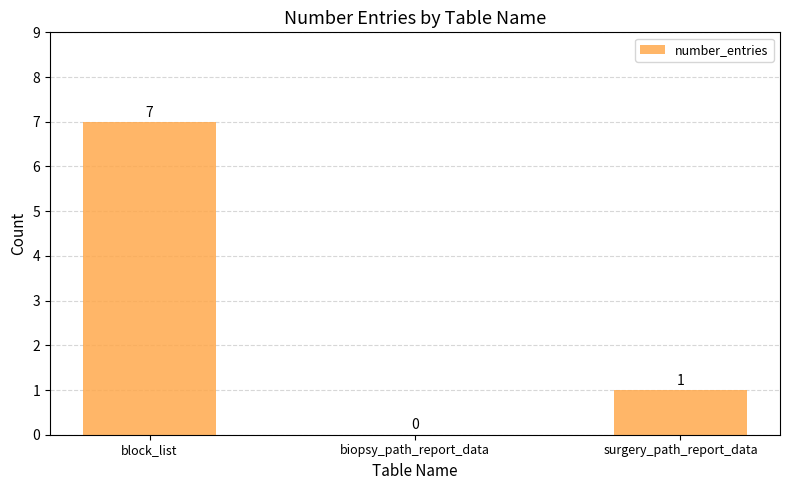

Where does the data first go above 1?

block_list